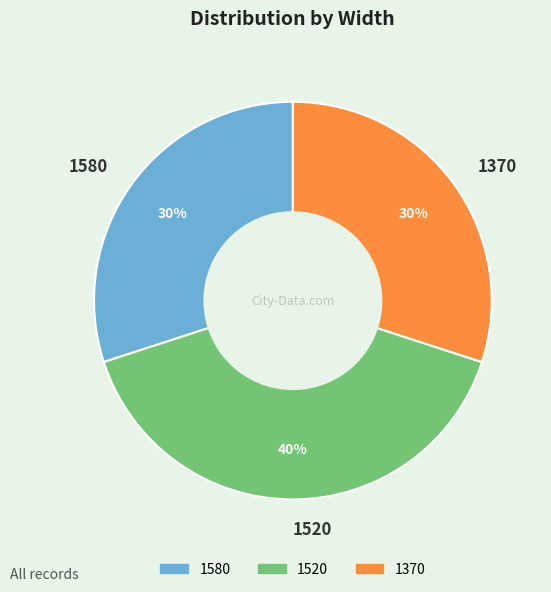

Which category has the biggest portion of the pie?

1520